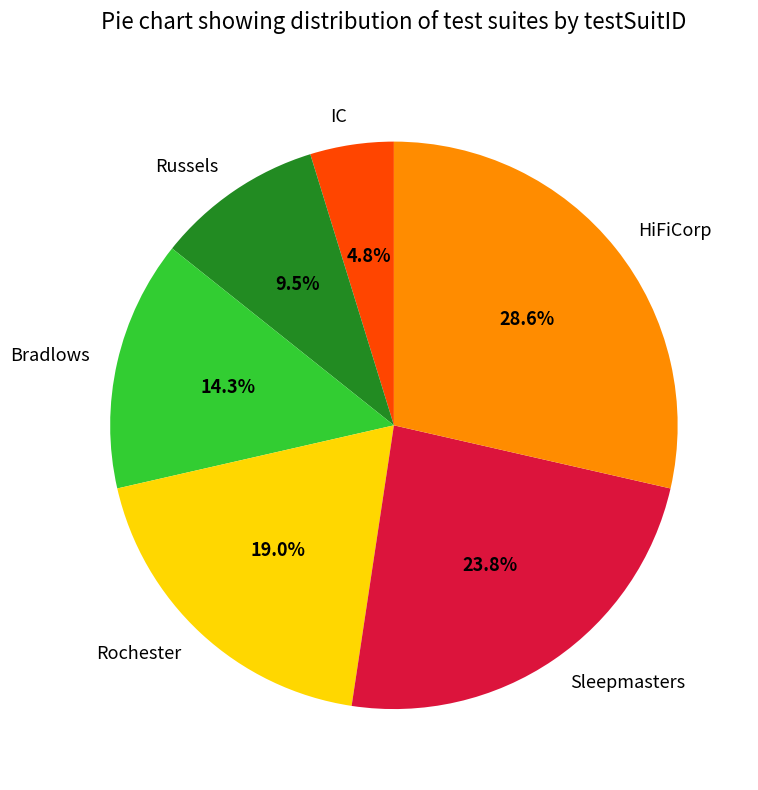

Does Russels represent more than half of the total?

No